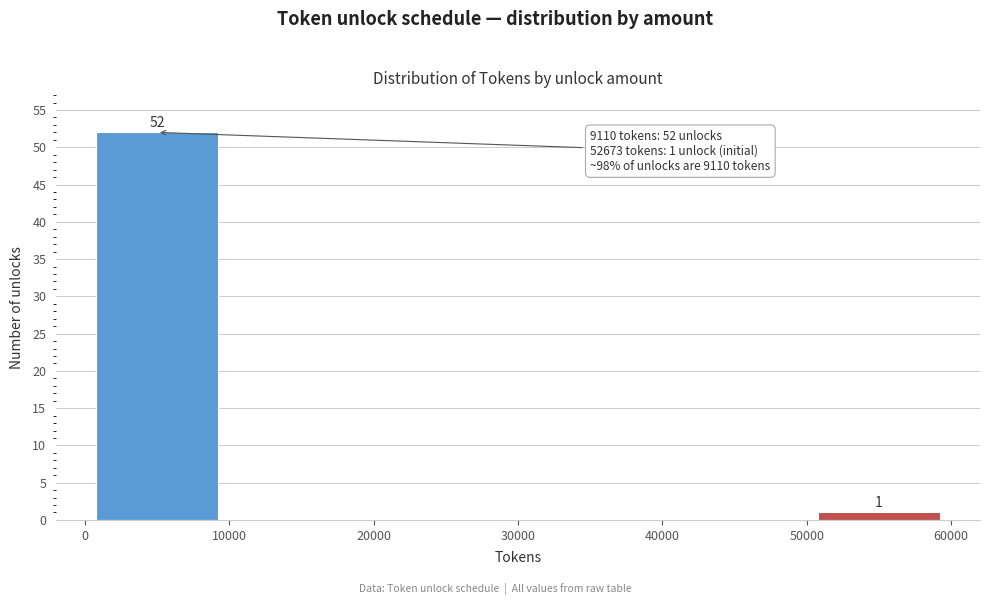

Which range on the x-axis has the tallest bar?

0 to 10000